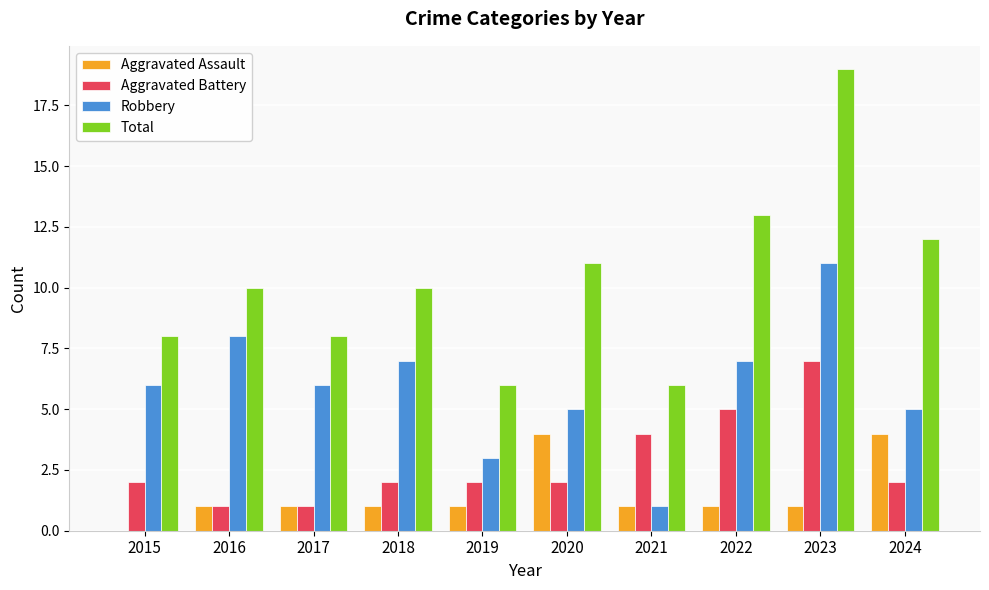

How many values in Aggravated Assault are above zero?

9